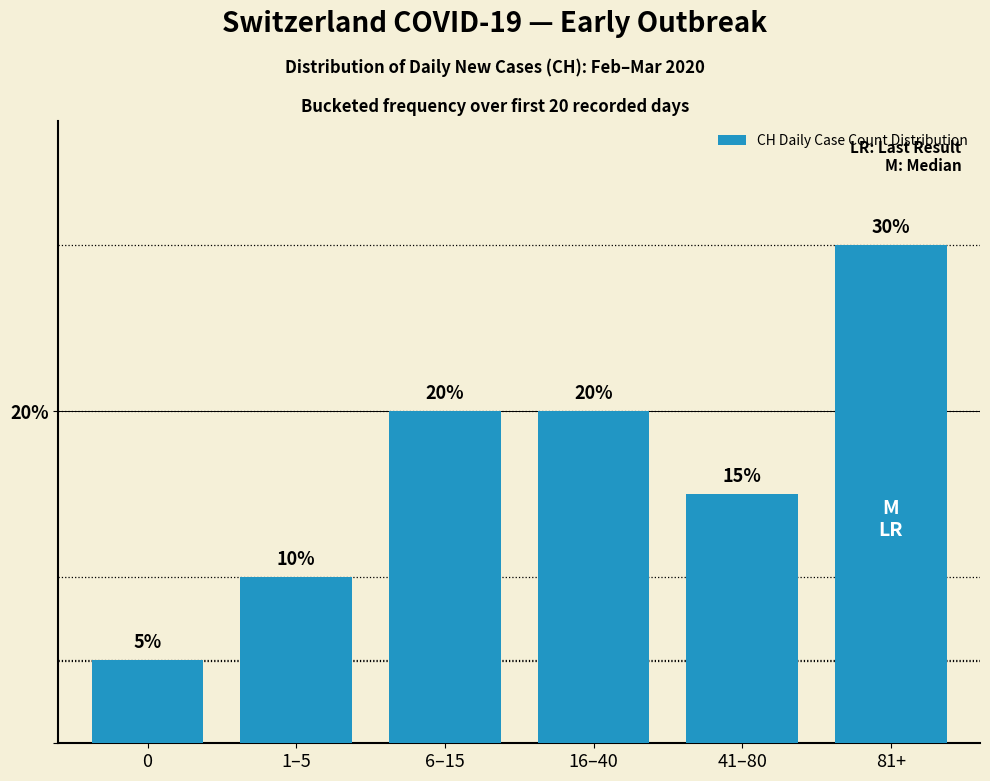

Reading right to left, list all the values displayed in this chart.

81+=30	41–80=15	16–40=20	6–15=20	1–5=10	0=5